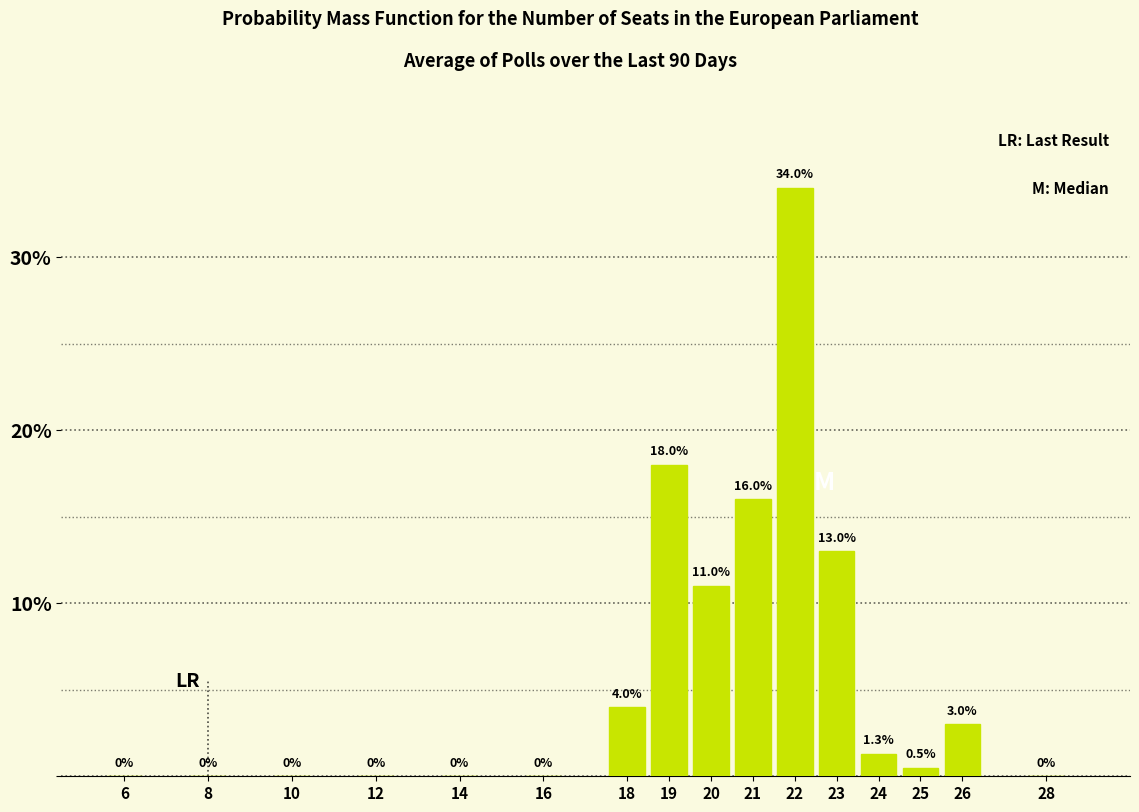

Reading left to right, what are all the values shown in this chart?

6=0.0	8=0.0	10=0.0	12=0.0	14=0.0	16=0.0	18=4.0	19=18.0	20=11.0	21=16.0	22=34.0	23=13.0	24=1.3	25=0.5	26=3.0	28=0.0